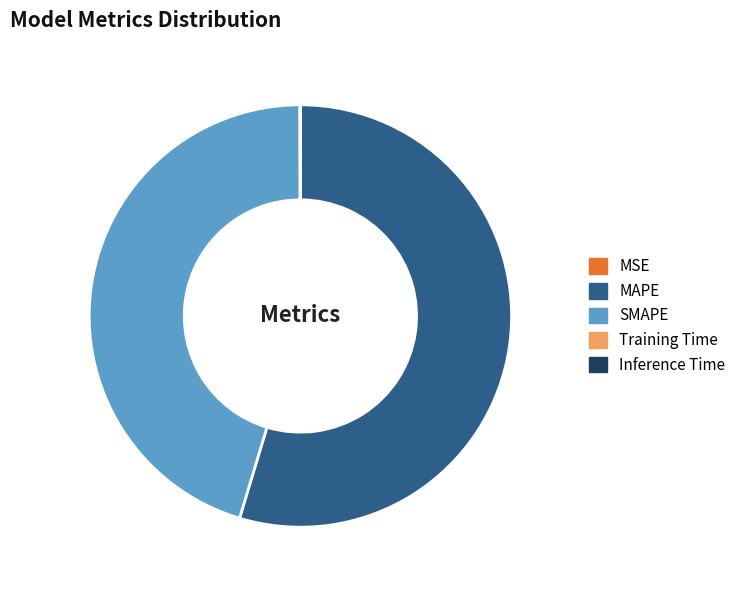

Is it true that SMAPE is 45% of the pie?

True